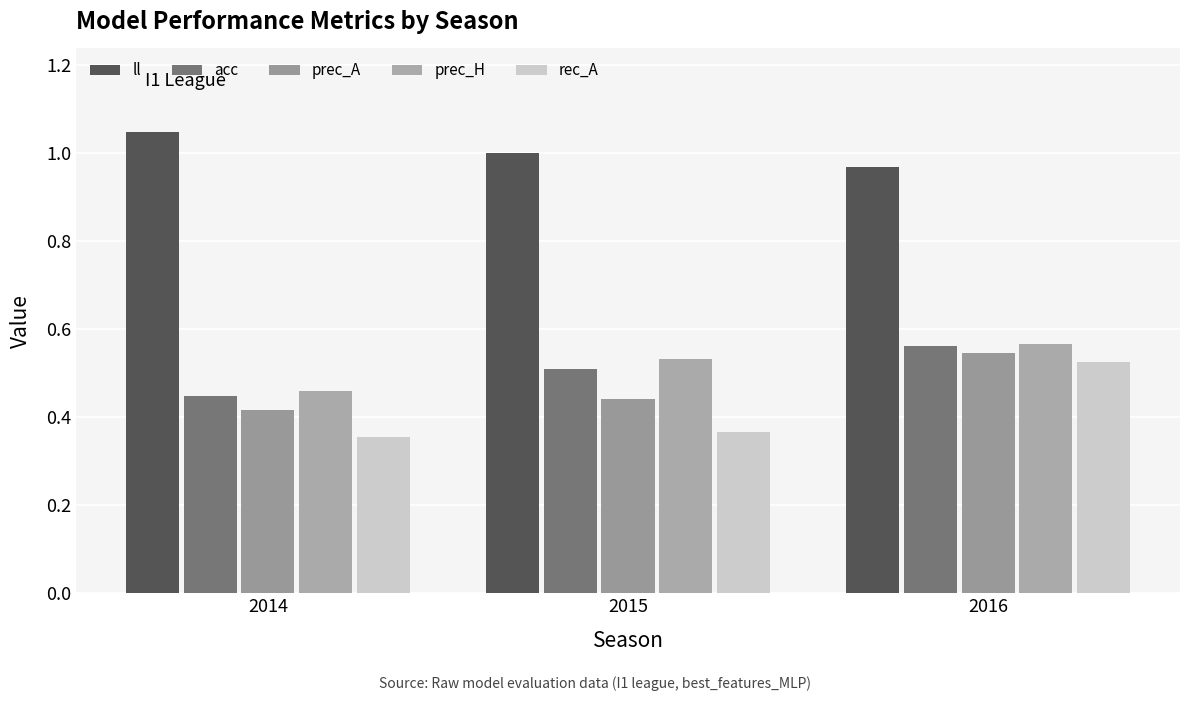

List the series in order of their peak value, highest first.

ll, prec_H, acc, prec_A, rec_A